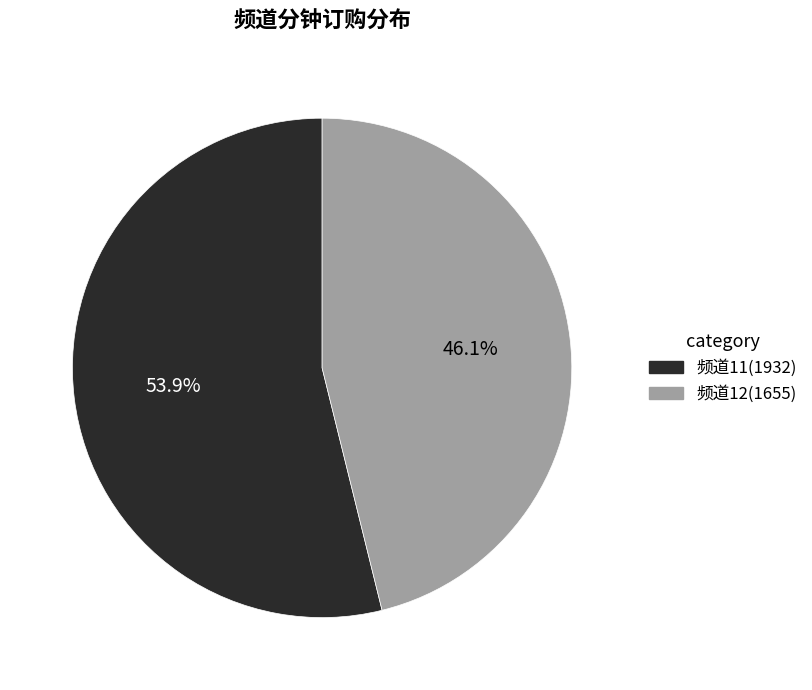

Is there any slice that represents more than half of the pie?

Yes